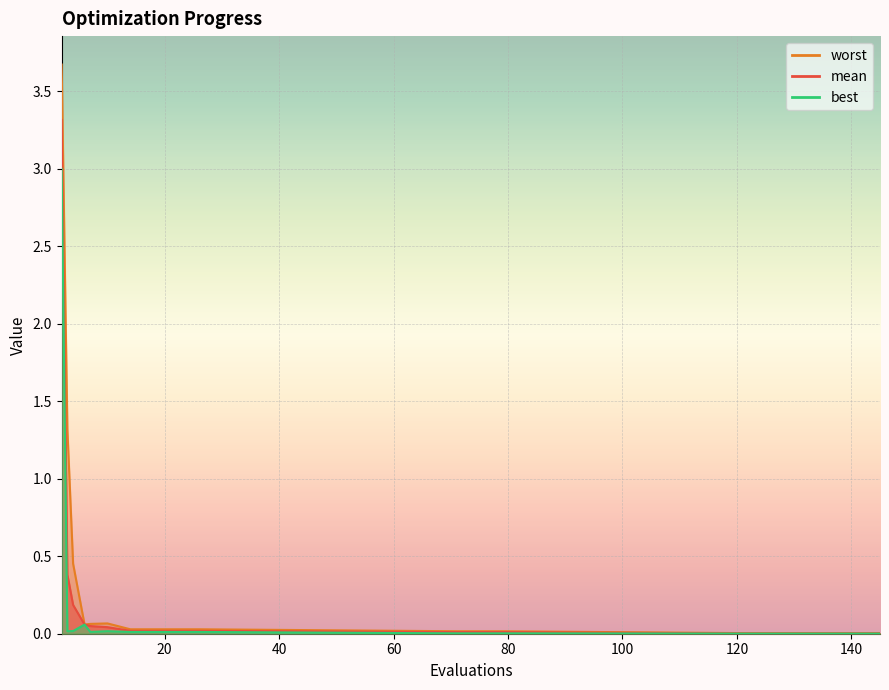

Which series has the largest total across all categories?

worst